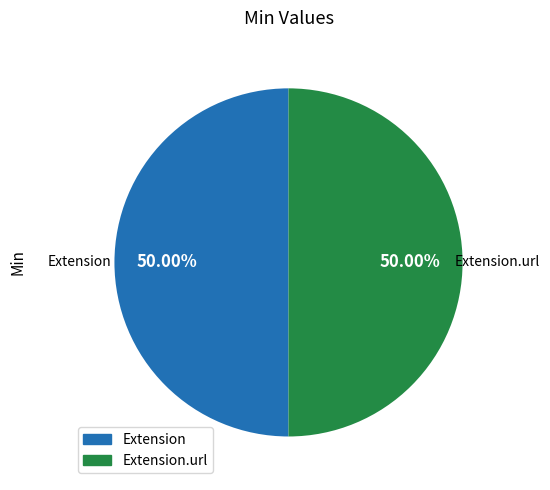

How many slices are in this pie chart?

2